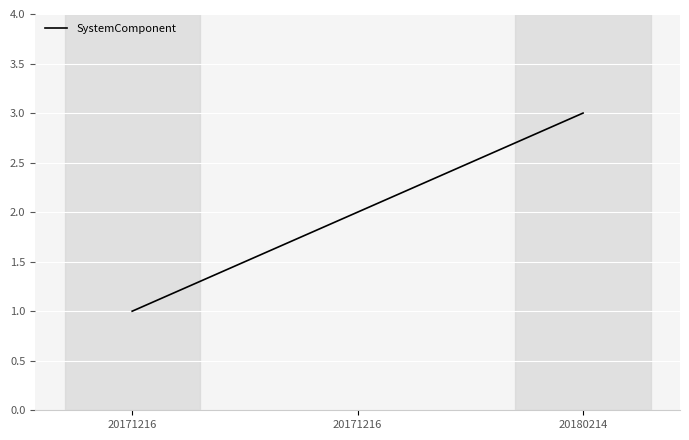

How many categories are shown in the chart?

3